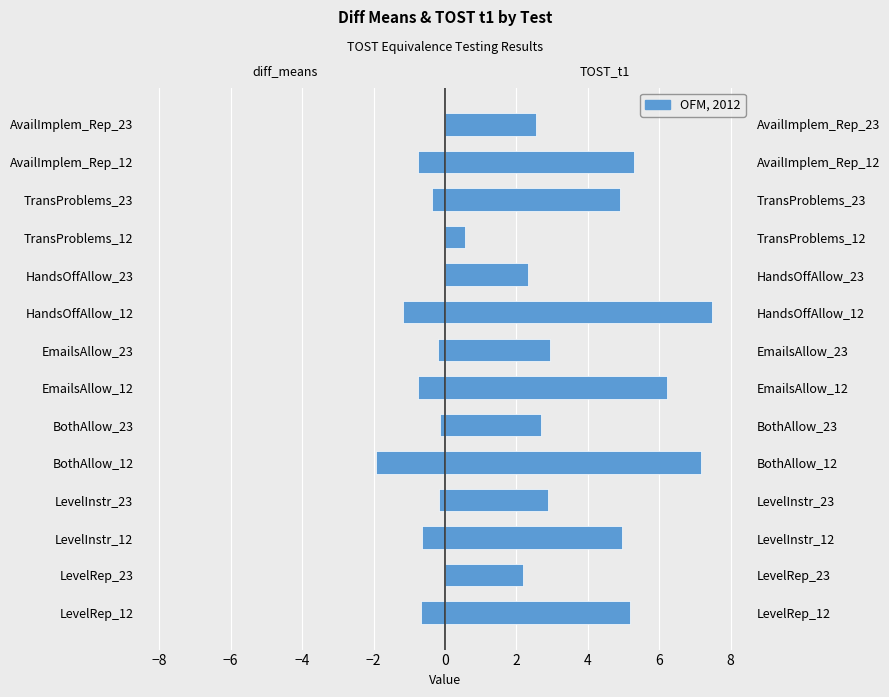

What is the lowest value of the diff_means series?

-1.9